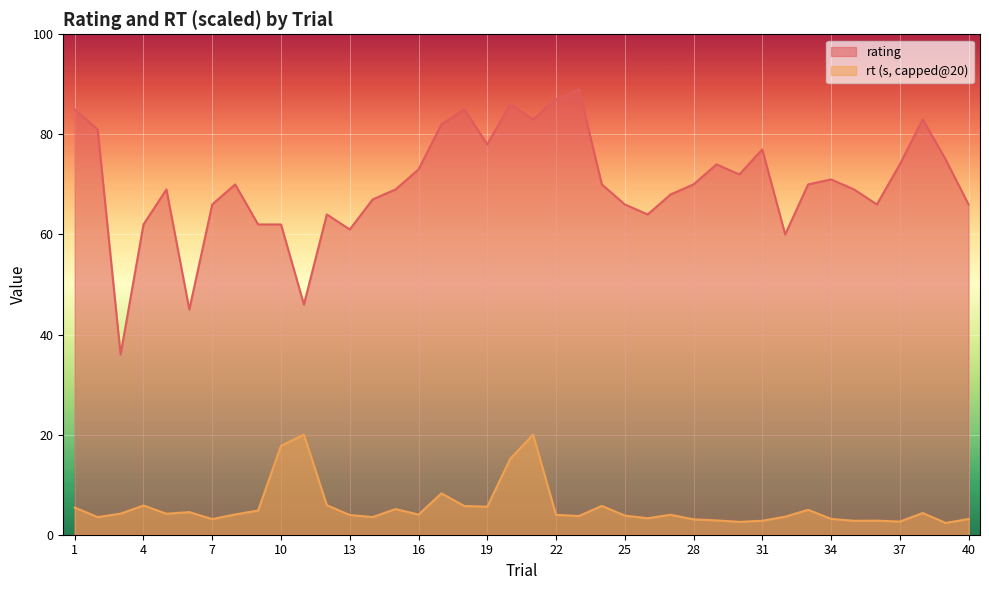

At which label is the value closest to 62?

4